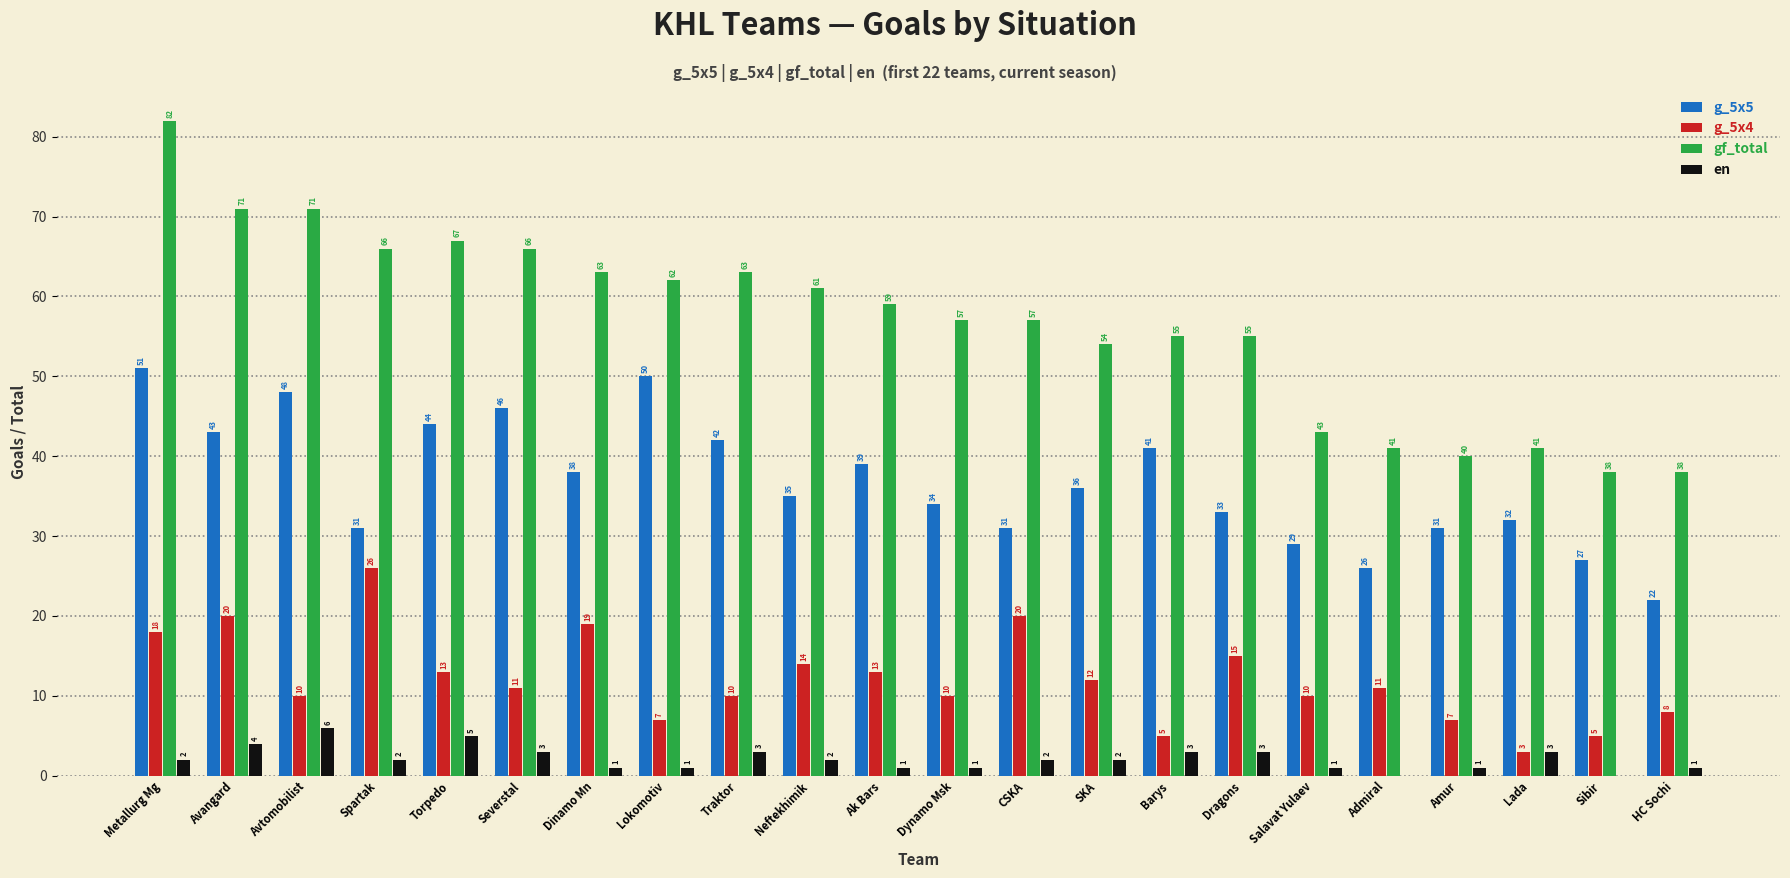

True or false: en has a value of 4 at Avangard.

True